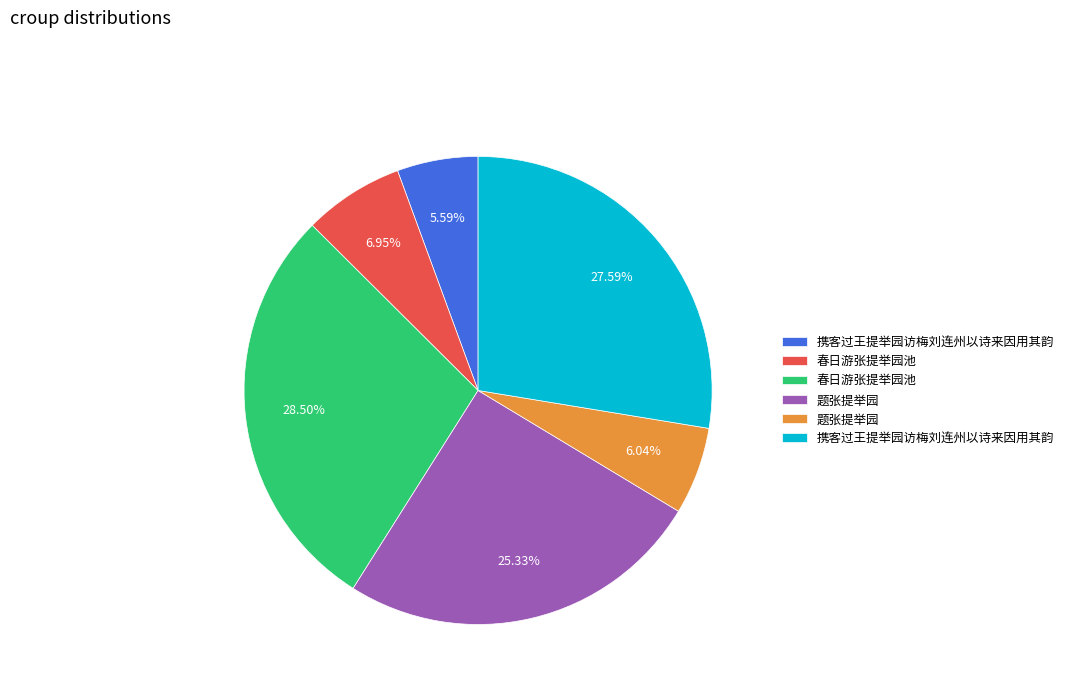

Is there any slice that represents more than half of the pie?

No